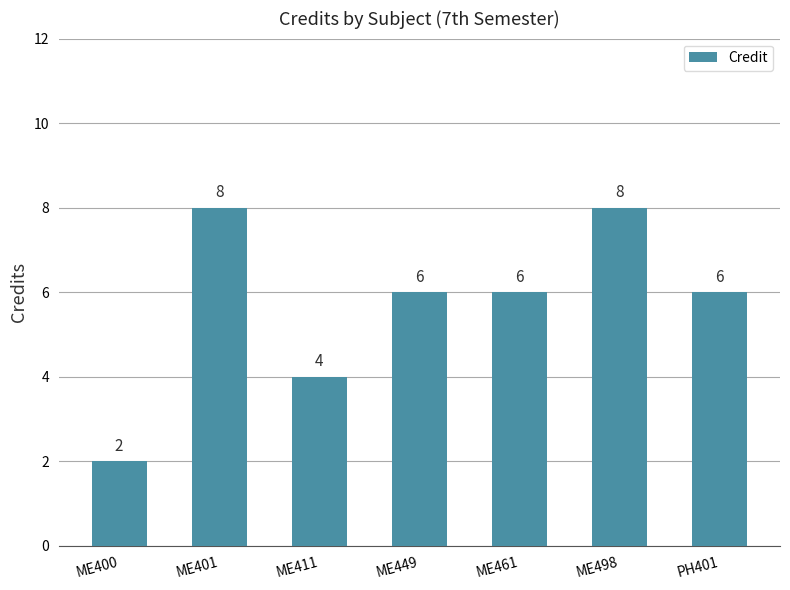

Reading right to left, what are all the values shown in this chart?

PH401=6	ME498=8	ME461=6	ME449=6	ME411=4	ME401=8	ME400=2